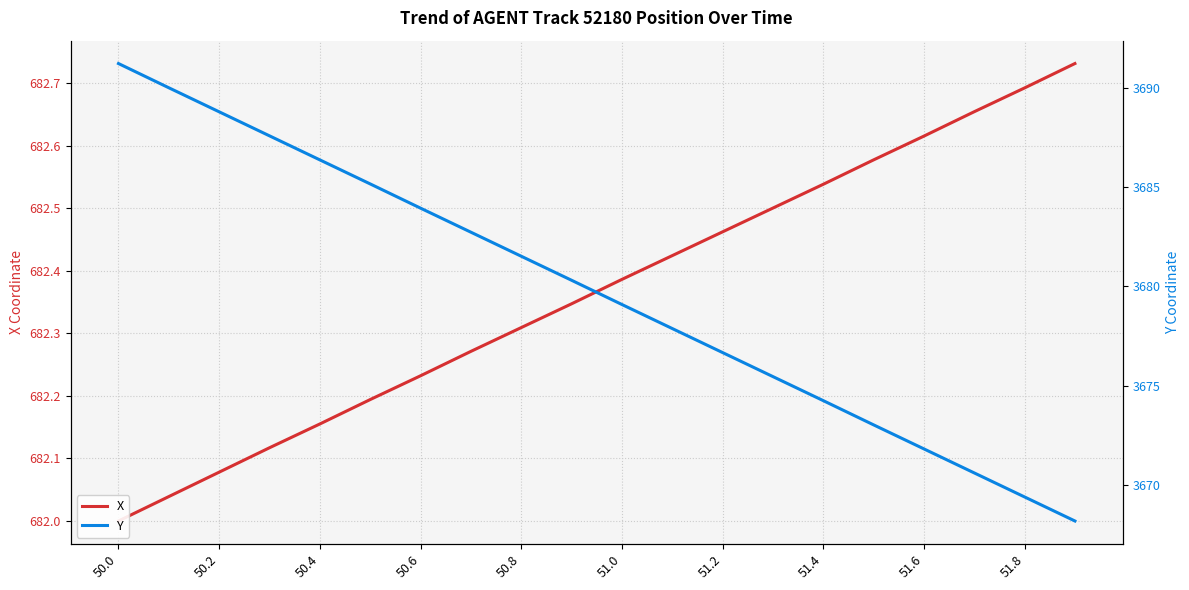

List the series in order of their overall mean, lowest first.

X, Y